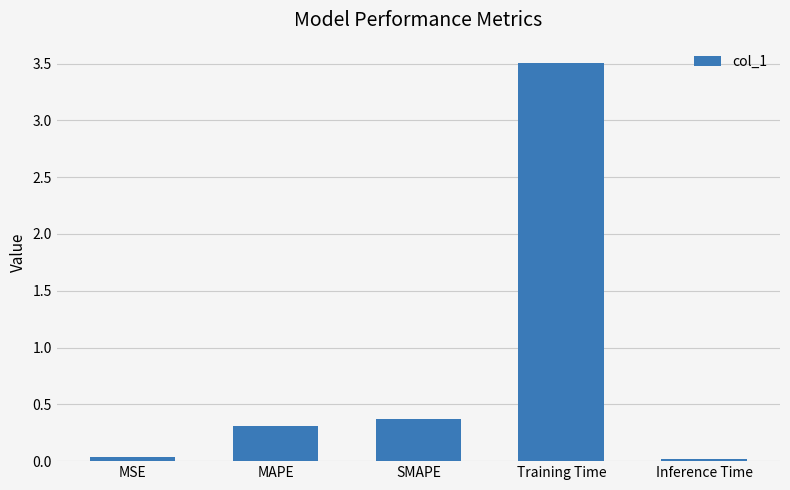

What is the label of the 5th bar from the right?

MSE